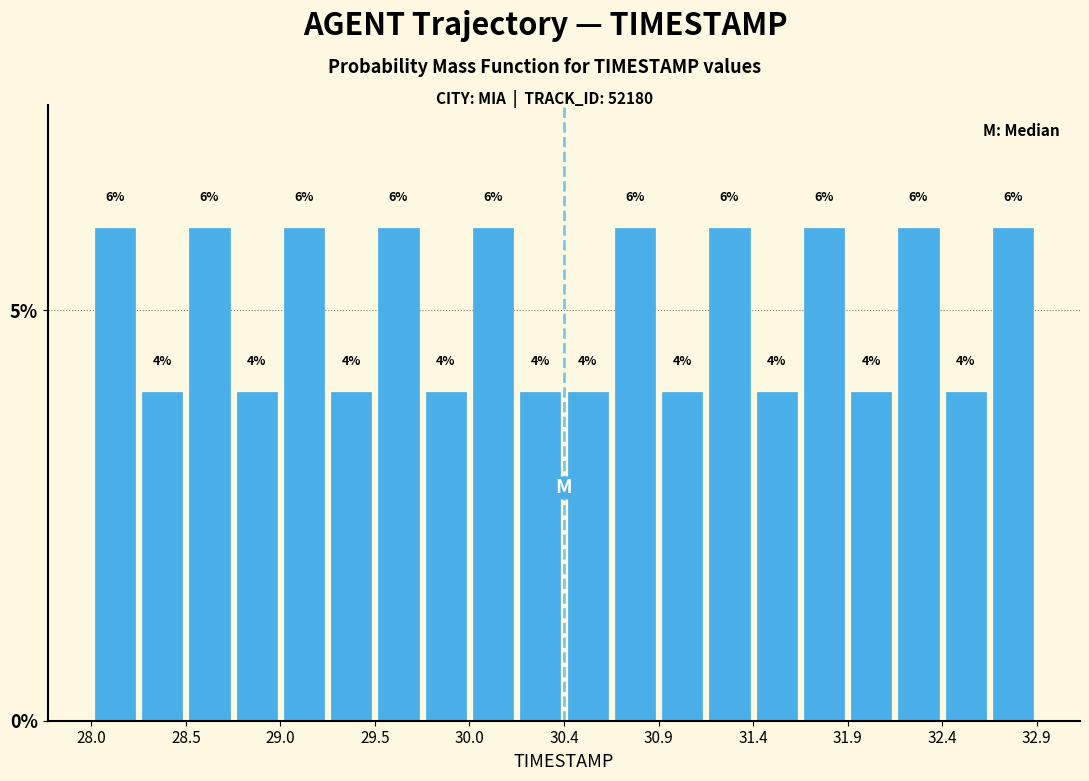

What is the height of the bar covering 28.980 to 29.225 on the x-axis? The bar edges are not printed on the chart, so give them approximately, as read against the axis.

6